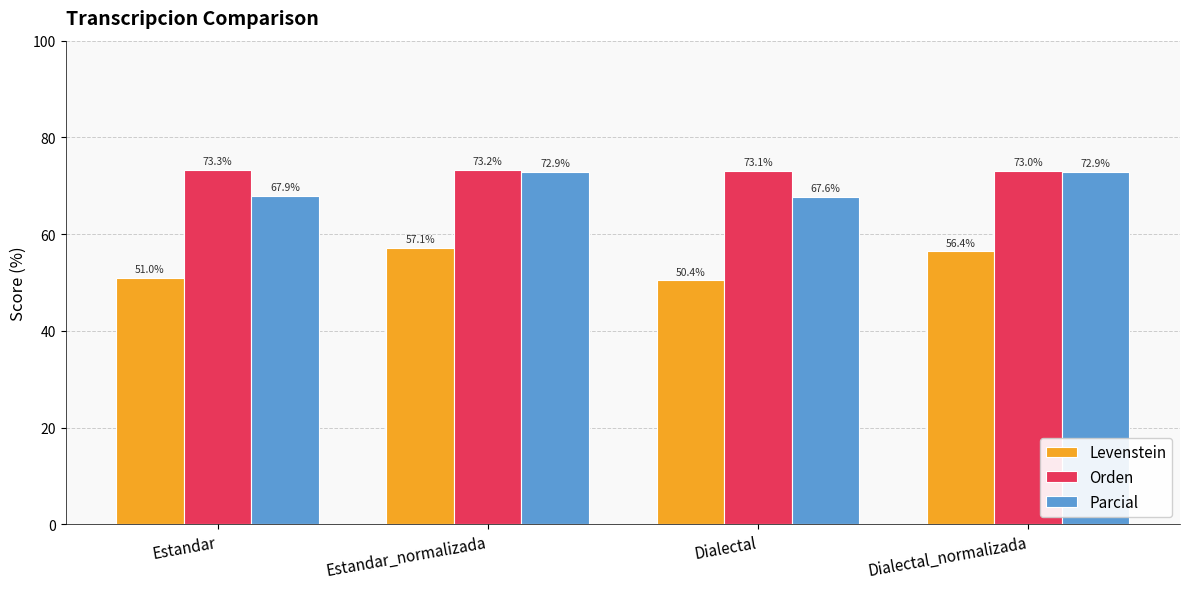

At how many categories does at least one series exceed 70?

4